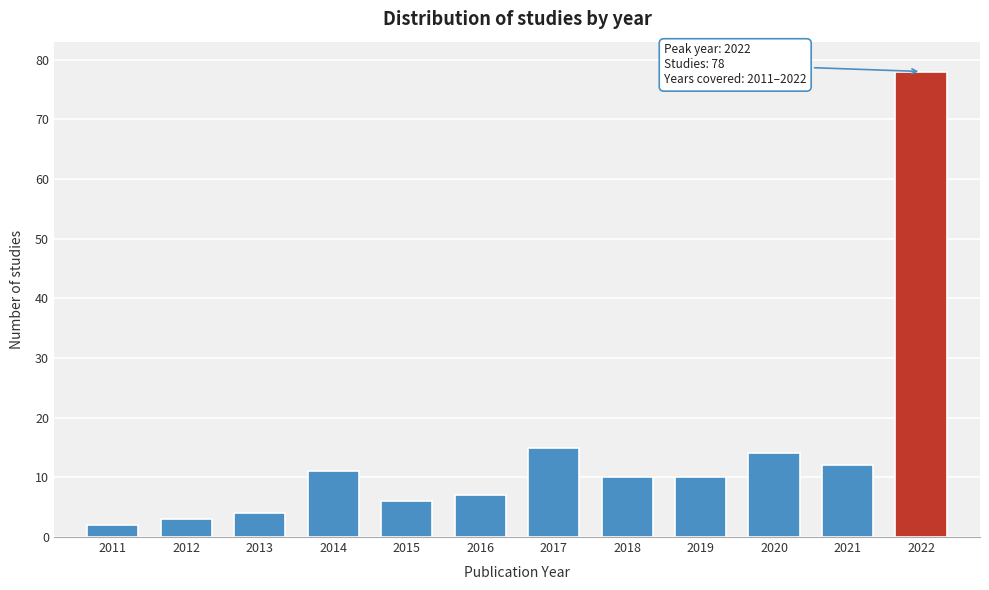

Reading right to left, extract all data points from this chart.

2022=78	2021=12	2020=14	2019=10	2018=10	2017=15	2016=7	2015=6	2014=11	2013=4	2012=3	2011=2